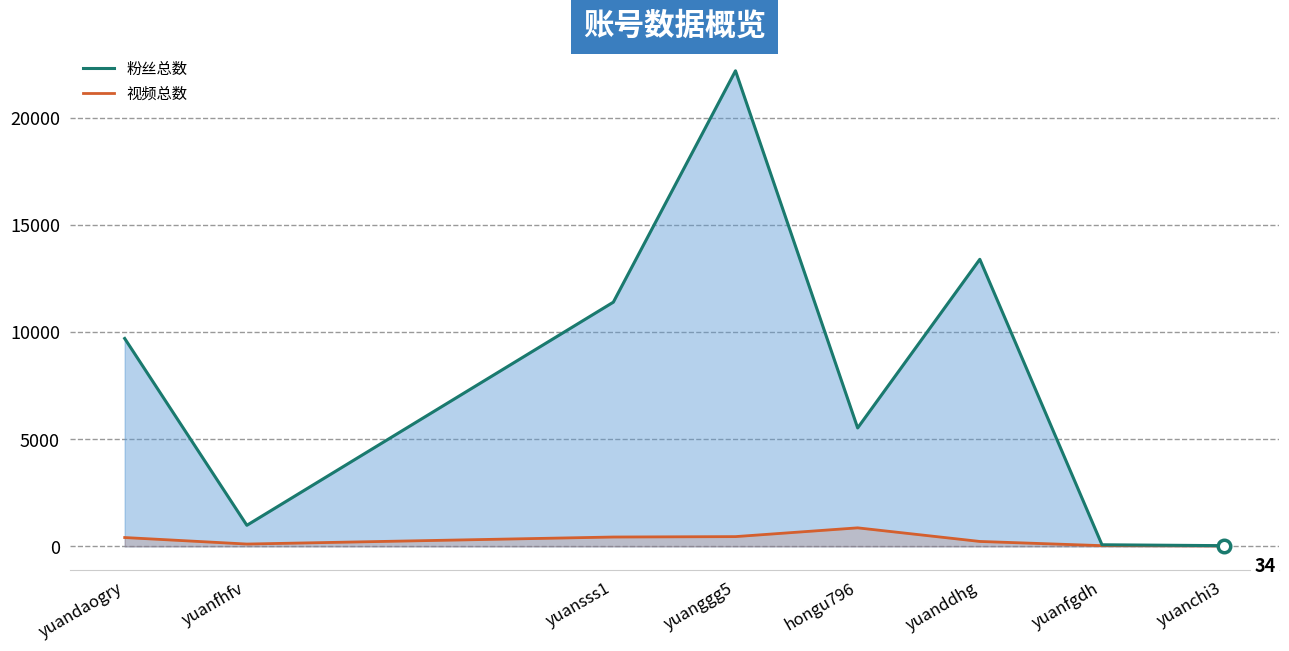

At which label does 粉丝总数 first exceed 9705?

yuansss1